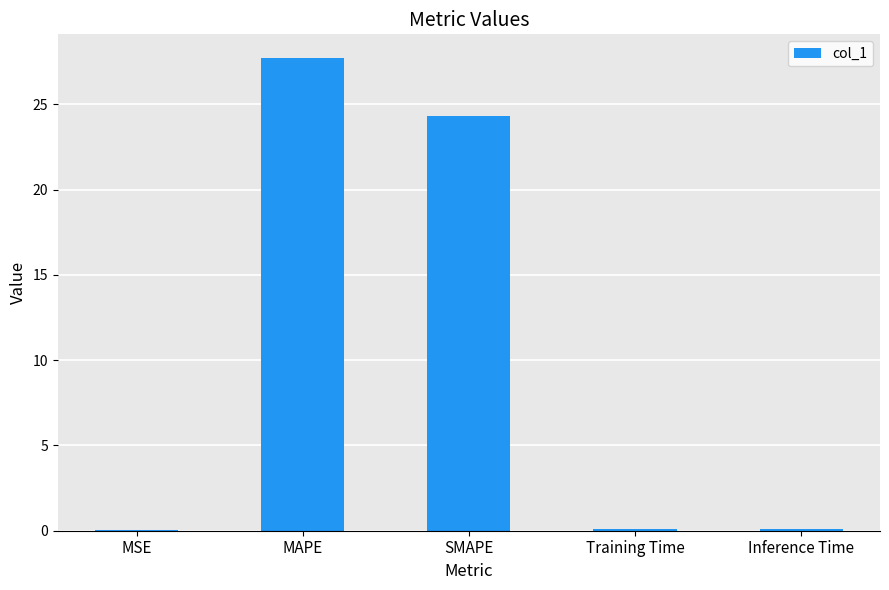

Are the bars horizontal?

No